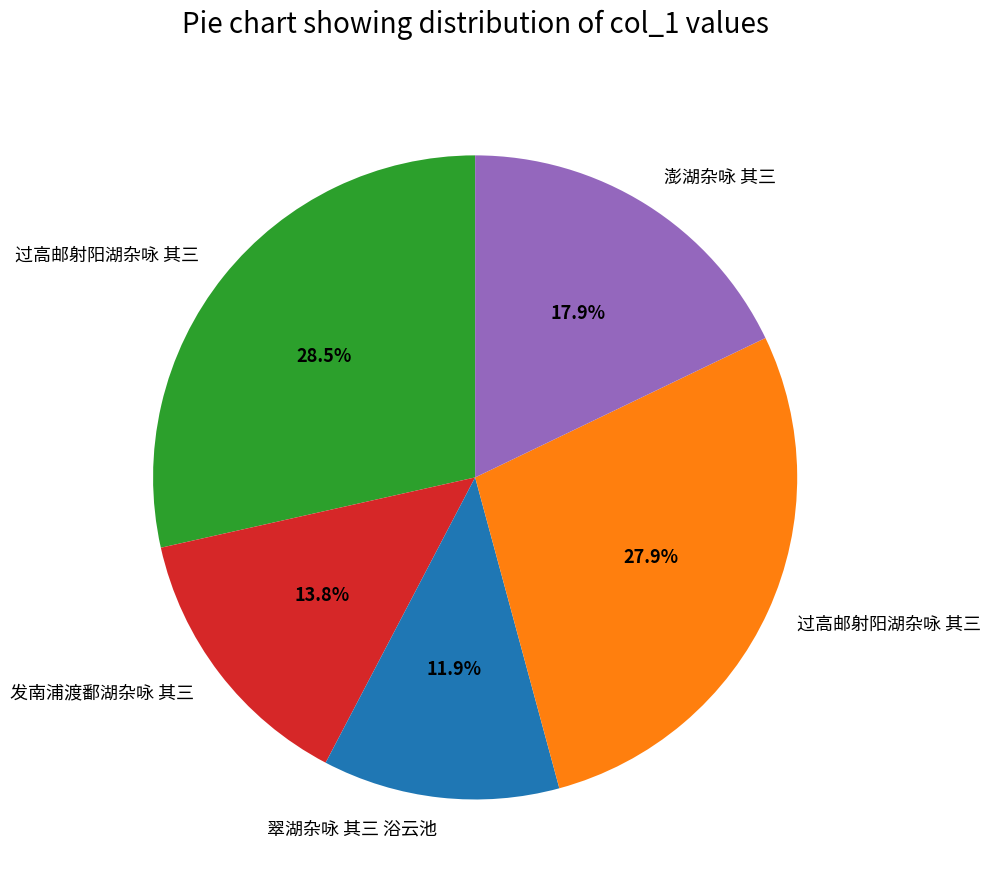

Does any single category account for the majority?

No